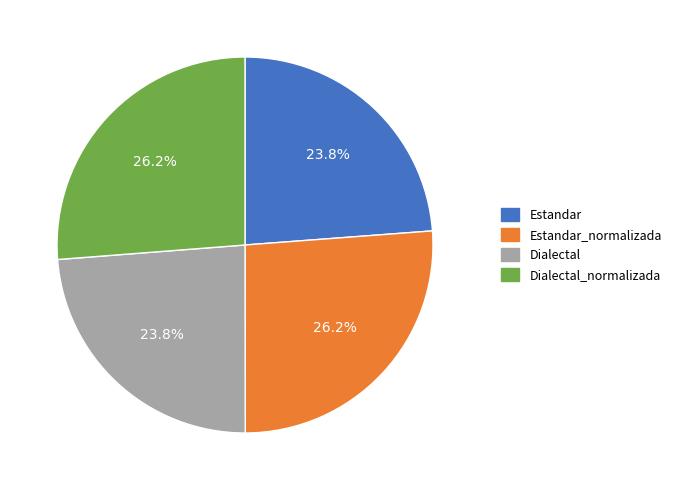

Is it true that Dialectal_normalizada is 33% of the pie?

False